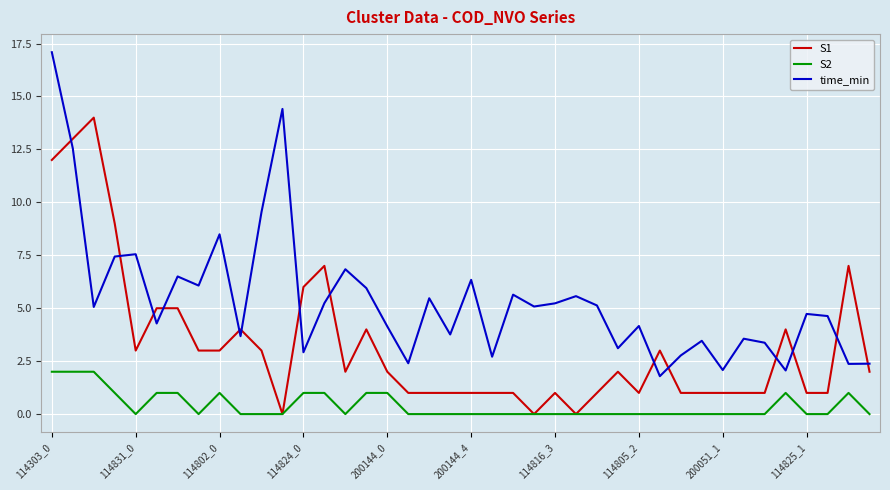

Which series has the largest total across all categories?

time_min